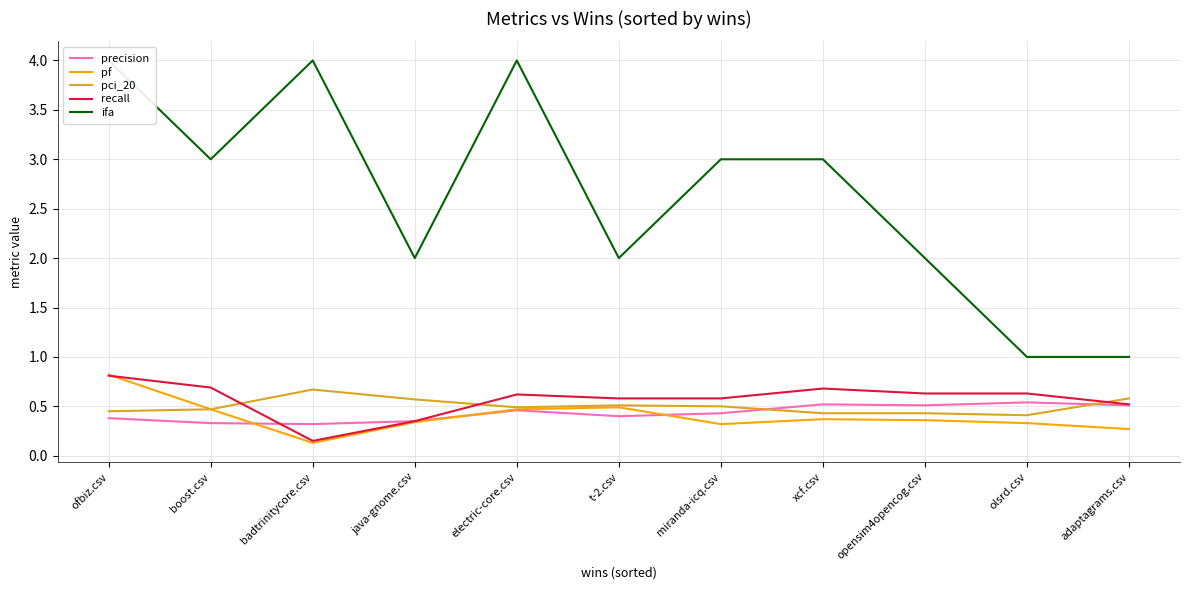

Is it true that pf equals 0.5 at olsrd.csv?

False